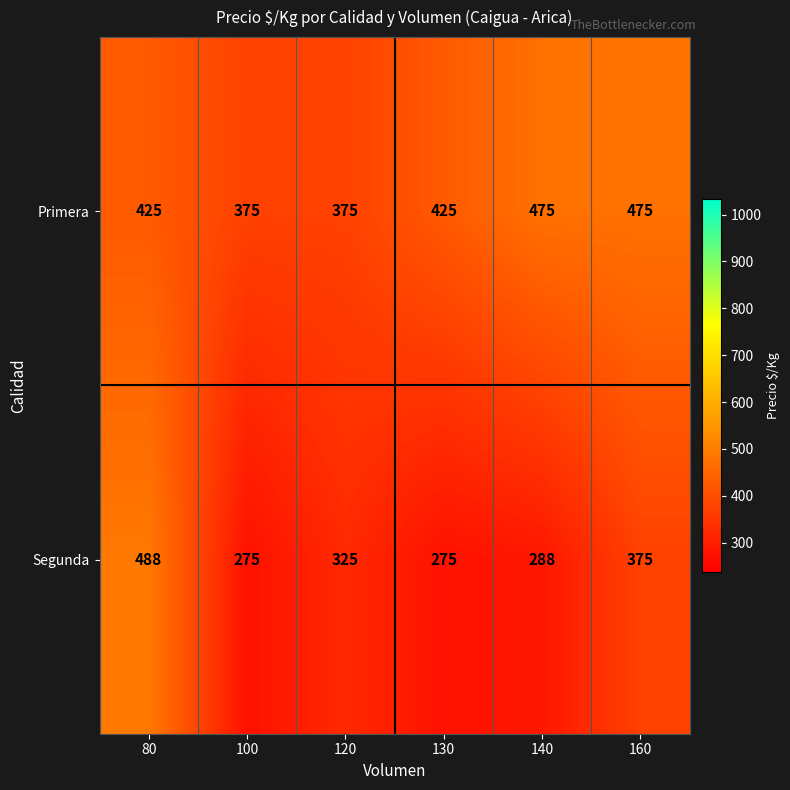

At which label is Segunda closest to 381?

160